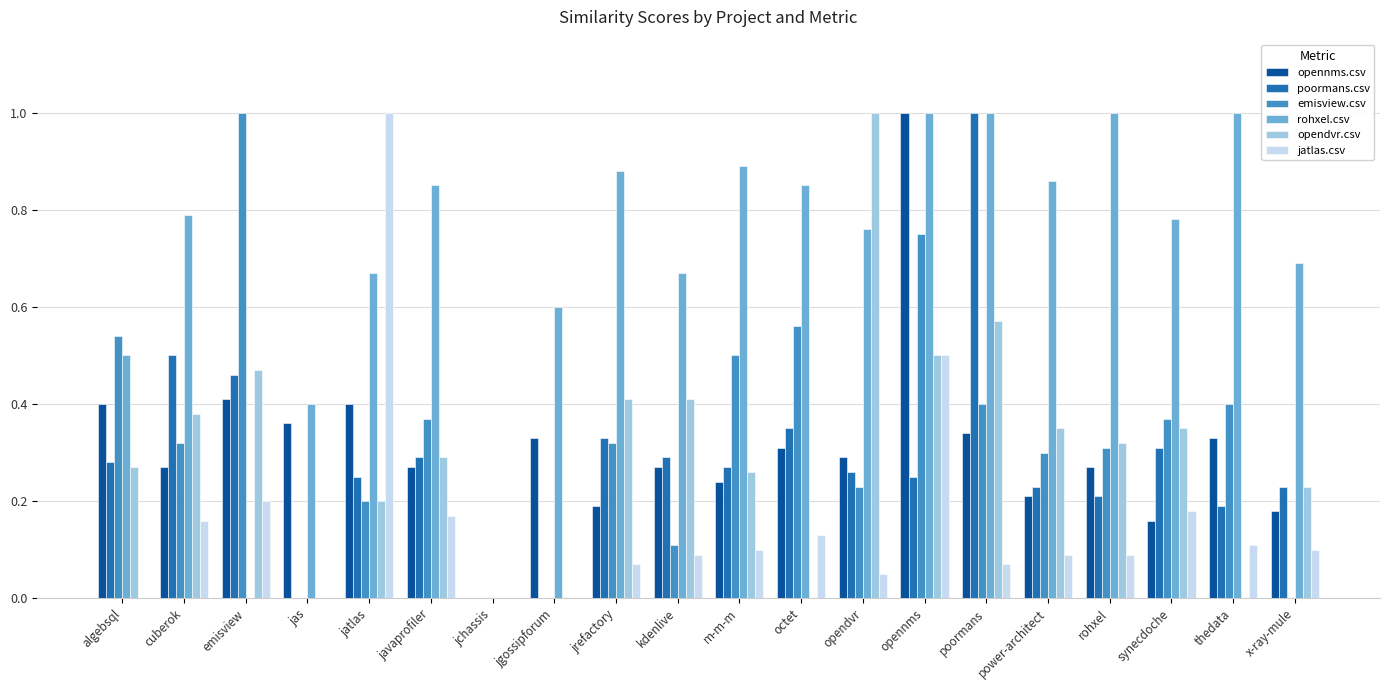

Which series changed the most between jas and jatlas?

jatlas.csv